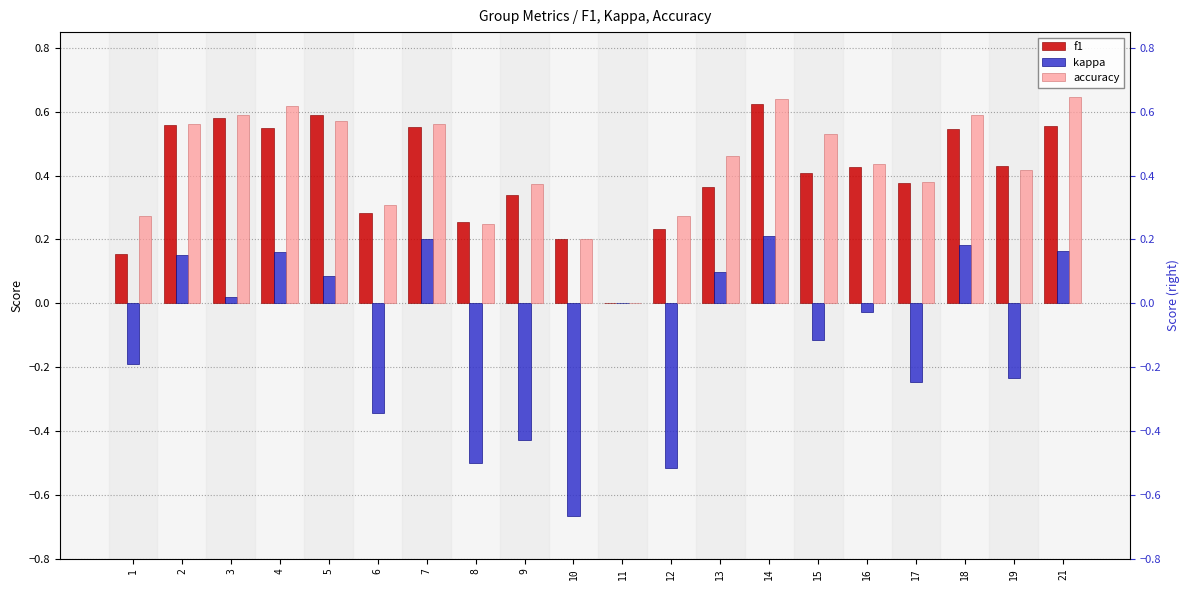

Reading left to right, transcribe all the data shown in this chart.

f1: 0.2	0.6	0.6	0.5	0.6	0.3	0.6	0.3	0.3	0.2	0.0	0.2	0.4	0.6	0.4	0.4	0.4	0.5	0.4	0.6
kappa: -0.2	0.2	0.0	0.2	0.1	-0.3	0.2	-0.5	-0.4	-0.7	0.0	-0.5	0.1	0.2	-0.1	-0.0	-0.2	0.2	-0.2	0.2
accuracy: 0.3	0.6	0.6	0.6	0.6	0.3	0.6	0.2	0.4	0.2	0.0	0.3	0.5	0.6	0.5	0.4	0.4	0.6	0.4	0.6